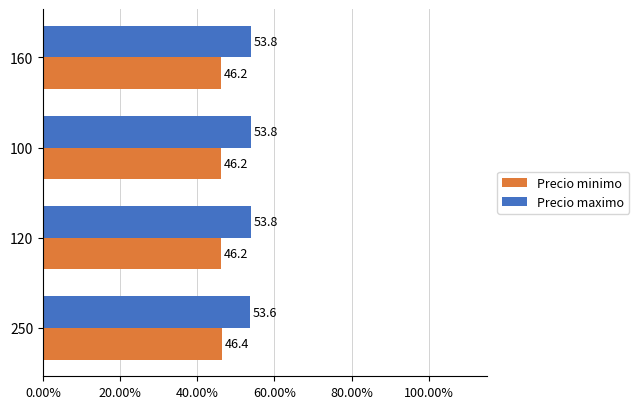

Is it true that Precio minimo equals 19.9 at 160?

False